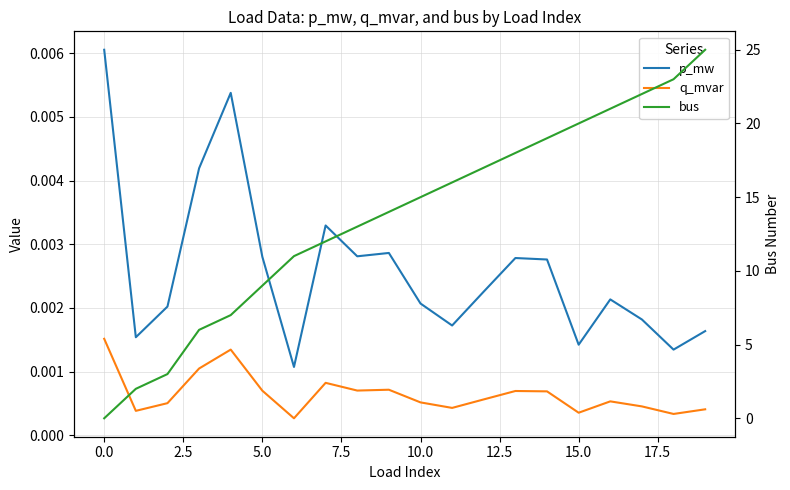

True or false: p_mw has more than 0 points higher than both neighbors.

True